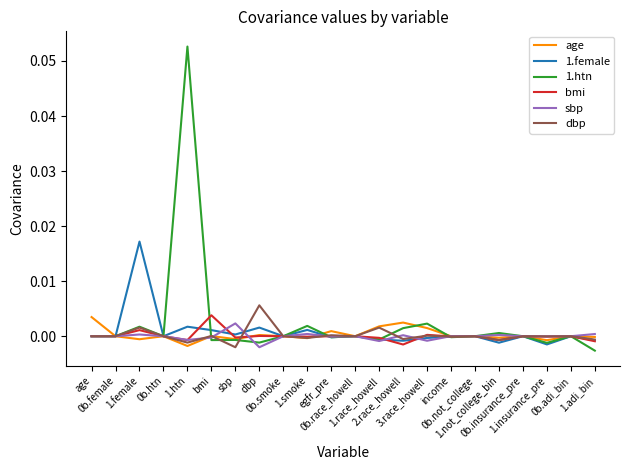

The value of dbp at dbp is 0.0. True or false?

False